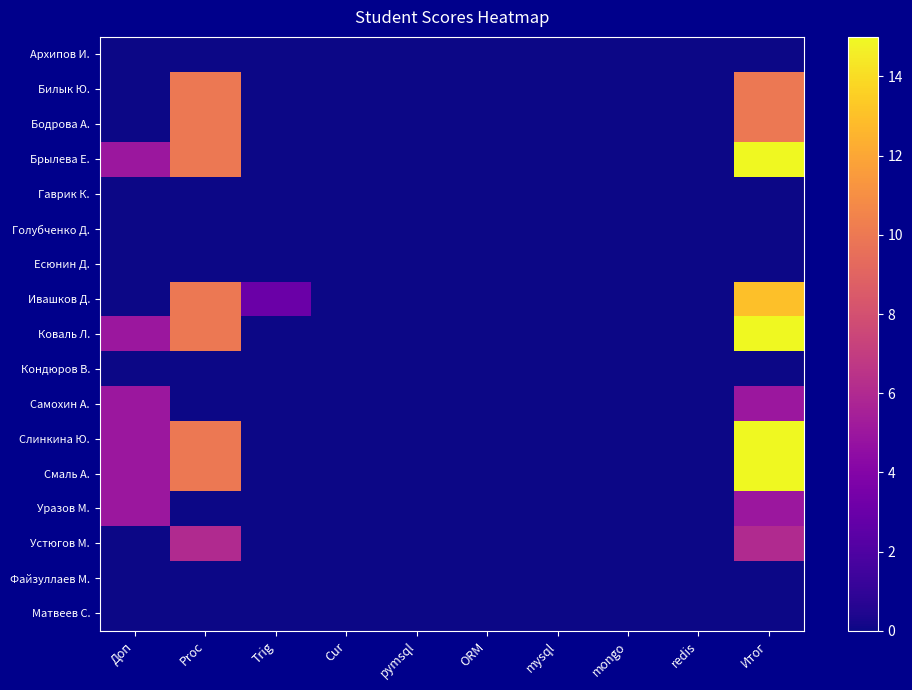

Which label corresponds to the largest value in the chart?

Итог